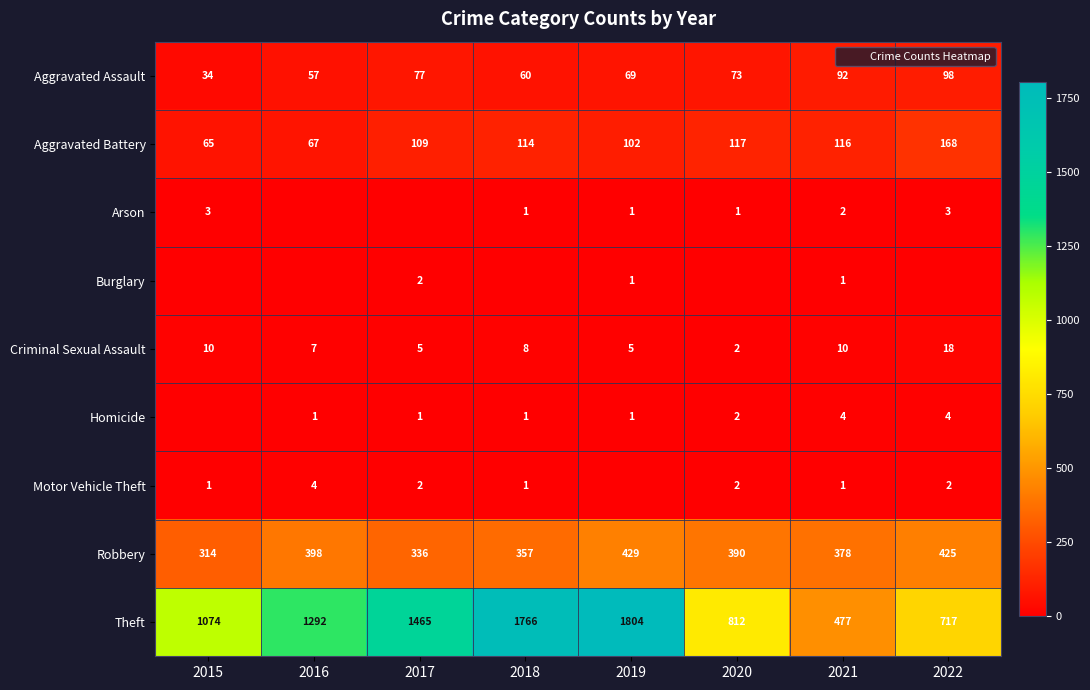

Which series changed the most between 2017 and 2021?

Theft